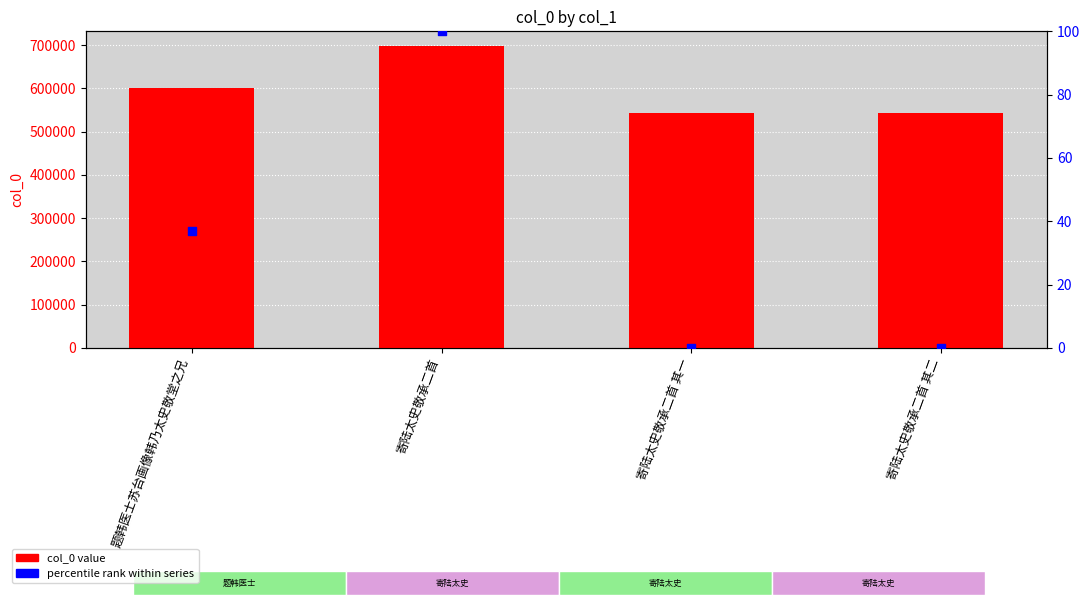

Which series has the largest Y range (max minus min)?

col_0